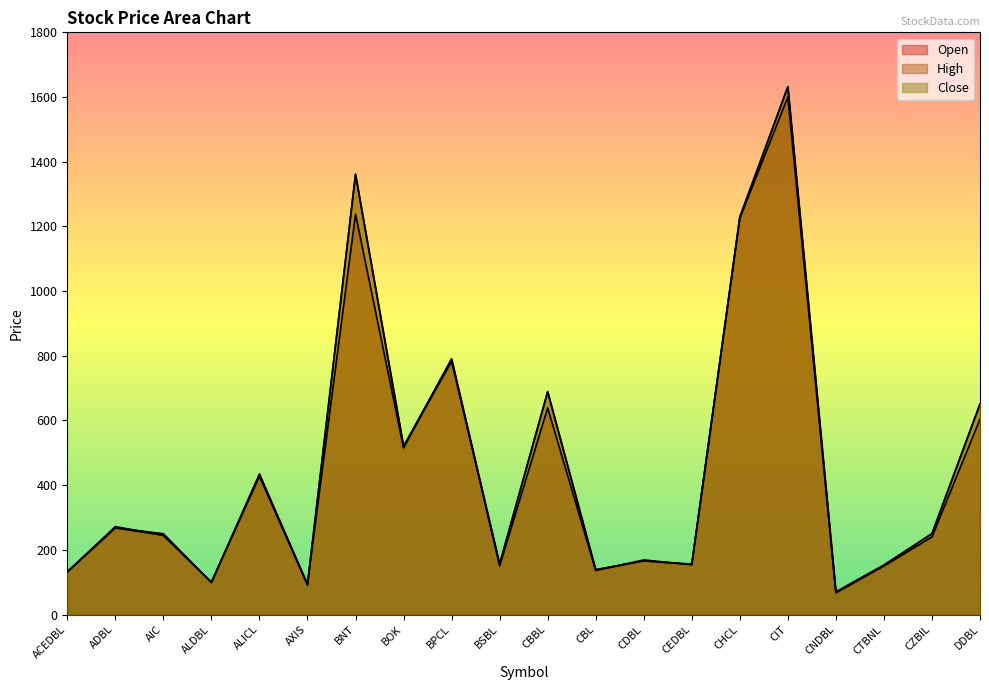

List the labels in order of Close value, largest first.

CIT, BNT, CHCL, BPCL, CBBL, DDBL, BOK, ALICL, ADBL, CZBIL, AIC, CDBL, BSBL, CEDBL, CTBNL, CBL, ACEDBL, ALDBL, AXIS, CNDBL